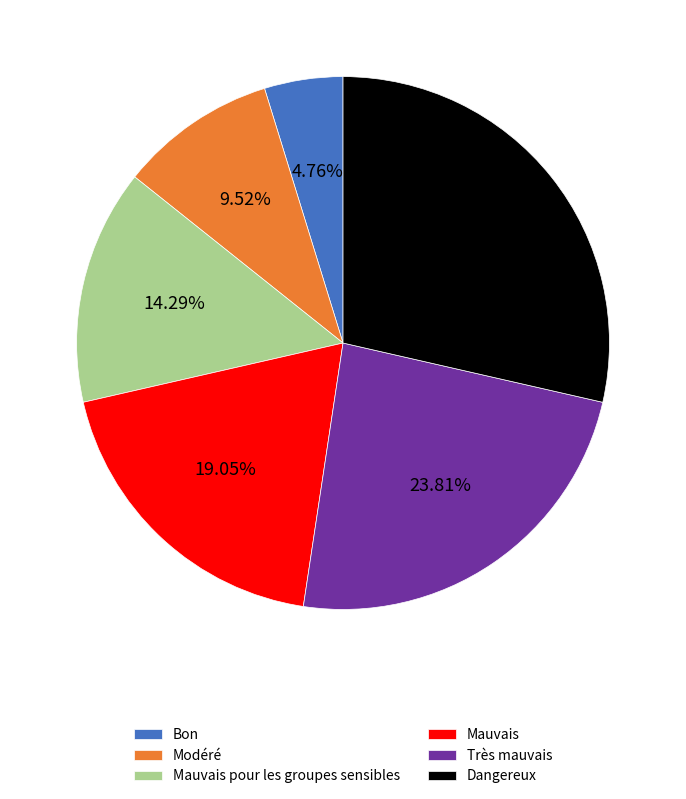

To the nearest percent, what is the difference between the largest and smallest slice percentages?

24%